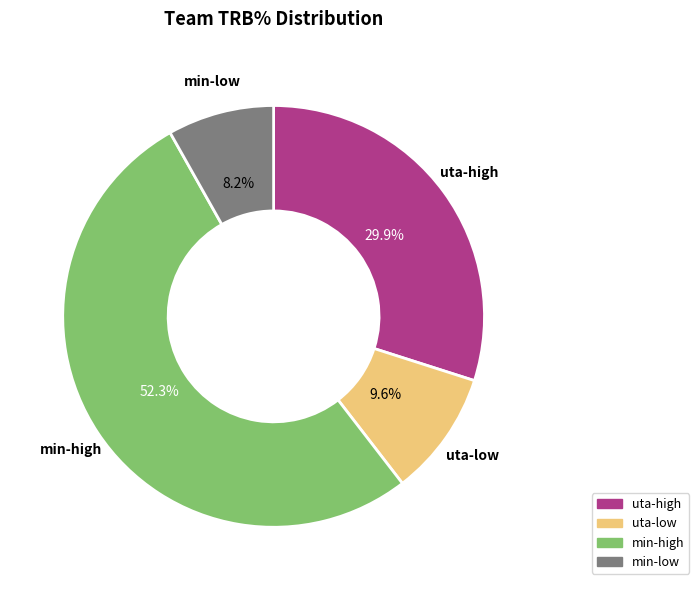

Does any single category account for the majority?

Yes